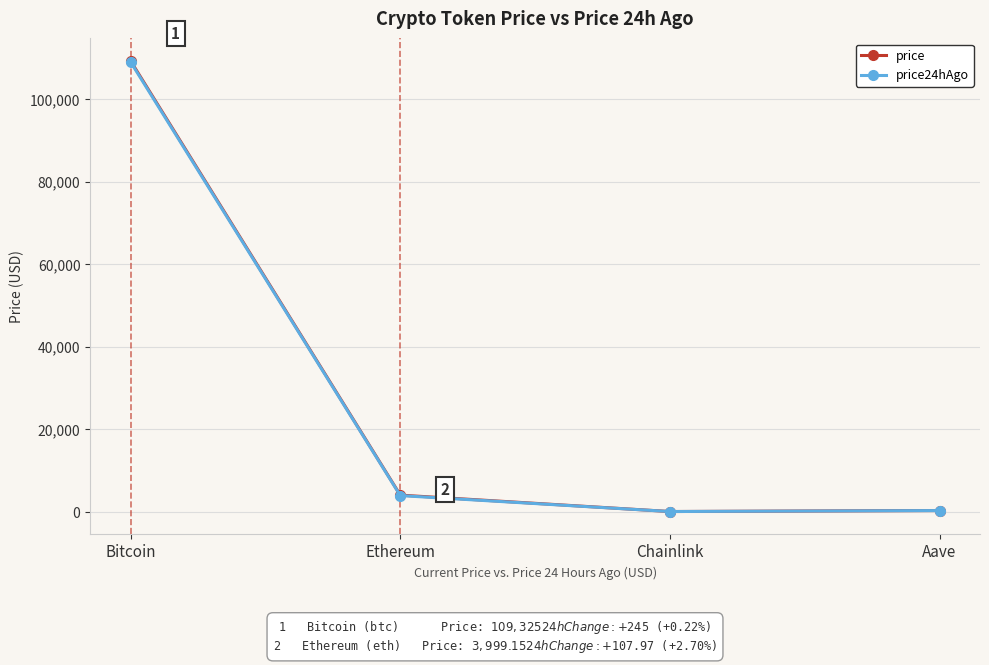

Which category has the highest value across all series?

Bitcoin